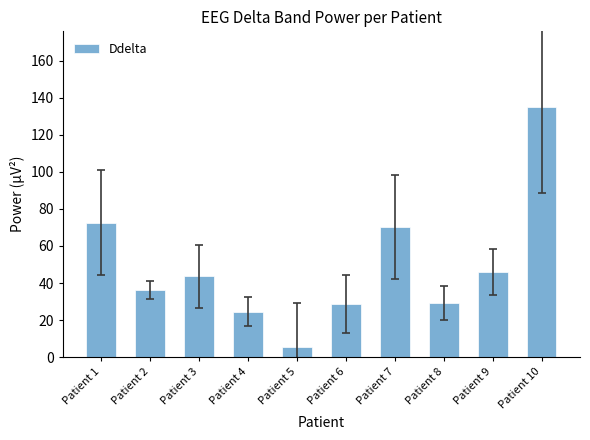

What is the value of the 6th bar from the left?

28.5